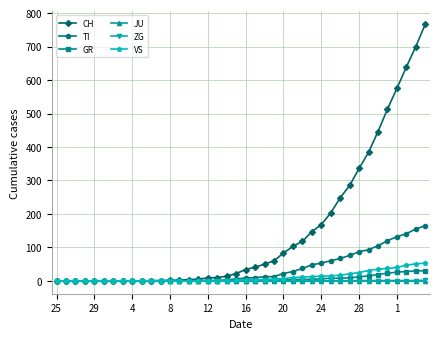

At how many categories does at least one series exceed 529?

4